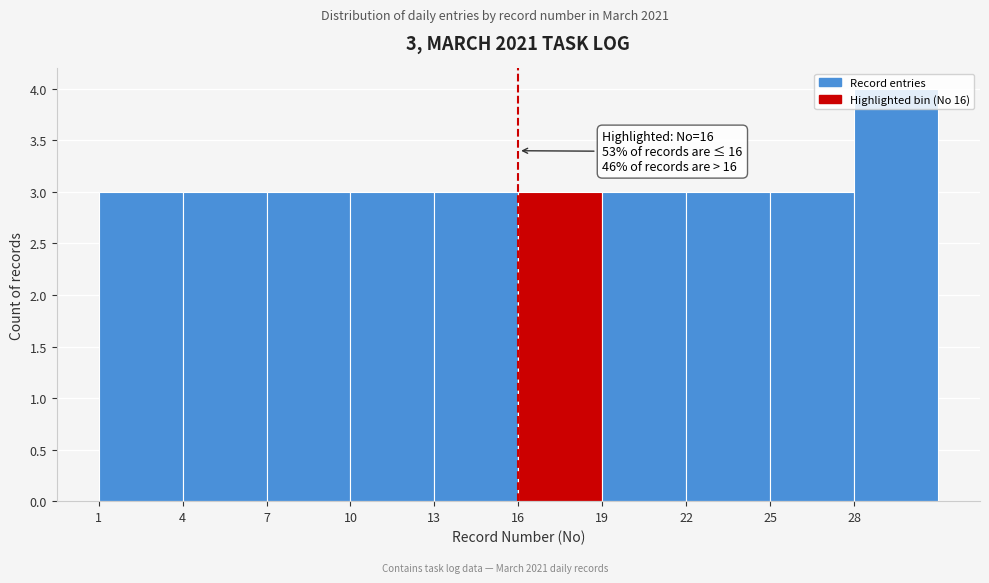

Which range on the x-axis has the tallest bar?

28 to 31